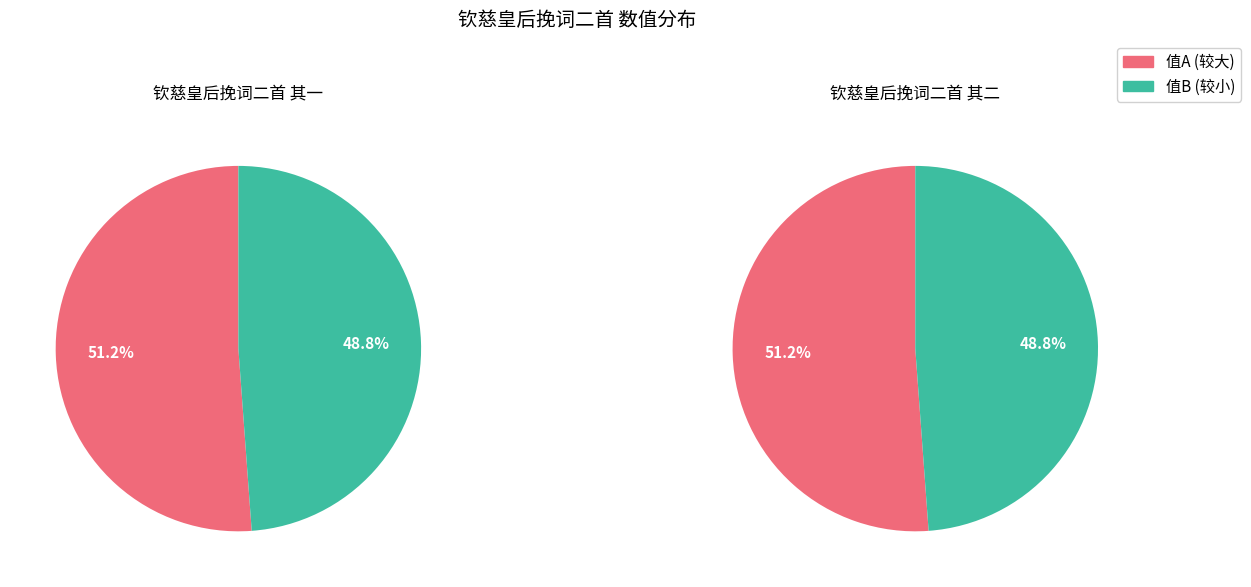

What is the total percentage of 钦慈皇后挽词二首 其一 and 钦慈皇后挽词二首 其二?

100.0%